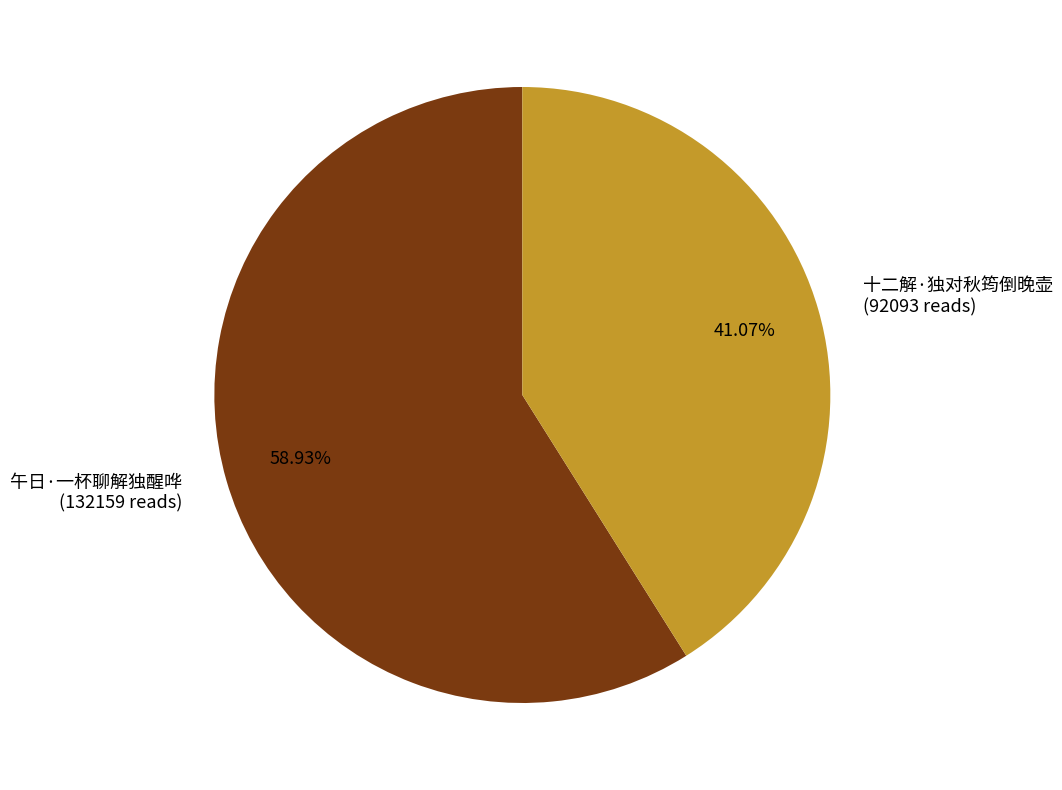

Which category accounts for the majority?

午日·一杯聊解独醒哗